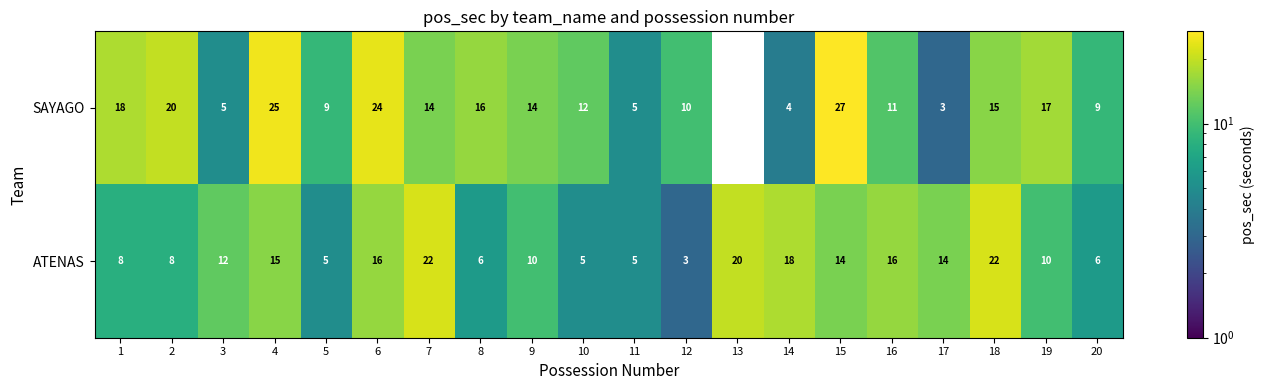

Which category has the highest value across all series?

15